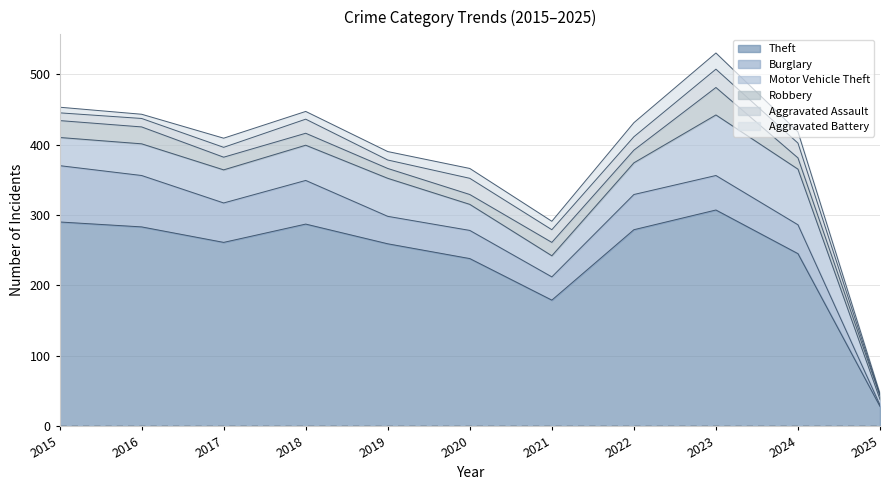

Reading right to left, extract all data points from this chart.

Theft: 2025=28	2024=245	2023=307	2022=279	2021=179	2020=238	2019=259	2018=287	2017=261	2016=283	2015=290
Burglary: 2025=2	2024=41	2023=49	2022=50	2021=33	2020=40	2019=39	2018=62	2017=56	2016=73	2015=80
Motor Vehicle Theft: 2025=8	2024=79	2023=86	2022=45	2021=30	2020=37	2019=54	2018=50	2017=47	2016=45	2015=40
Robbery: 2025=5	2024=16	2023=39	2022=18	2021=19	2020=14	2019=14	2018=17	2017=18	2016=24	2015=24
Aggravated Assault: 2025=1	2024=21	2023=26	2022=19	2021=18	2020=23	2019=12	2018=20	2017=14	2016=12	2015=11
Aggravated Battery: 2025=2	2024=16	2023=23	2022=20	2021=12	2020=14	2019=12	2018=11	2017=13	2016=6	2015=8